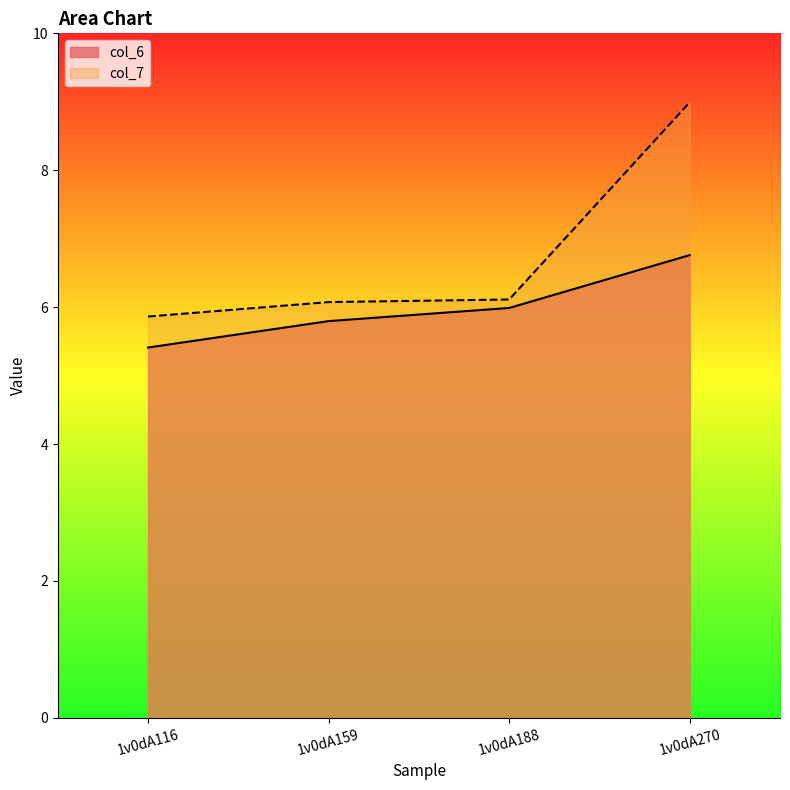

Is it true that col_7 equals 9.0 at 1v0dA270?

True